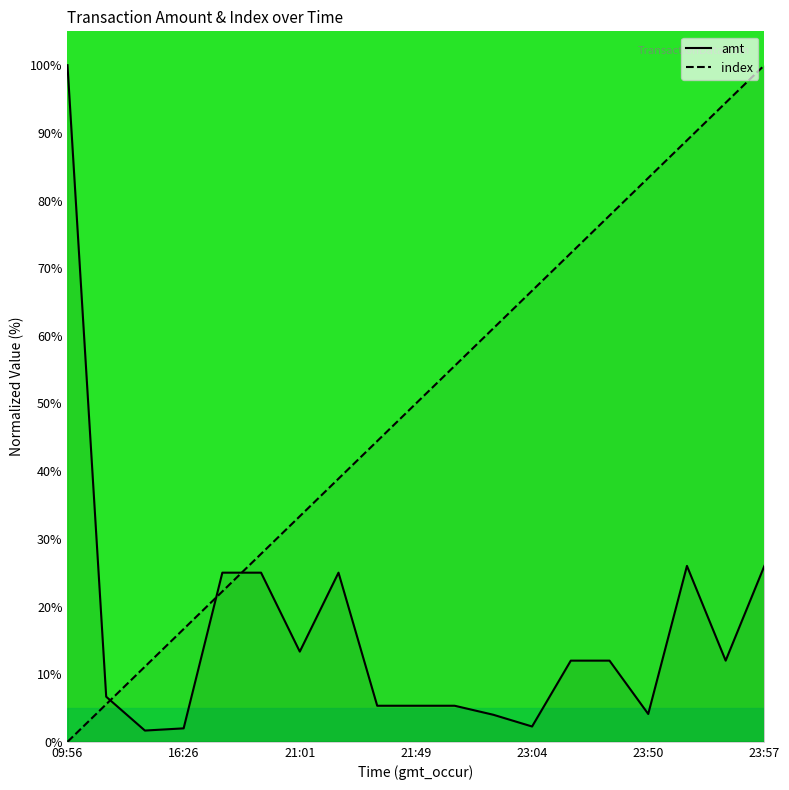

What is the total value across all series at 23:04?

68.9